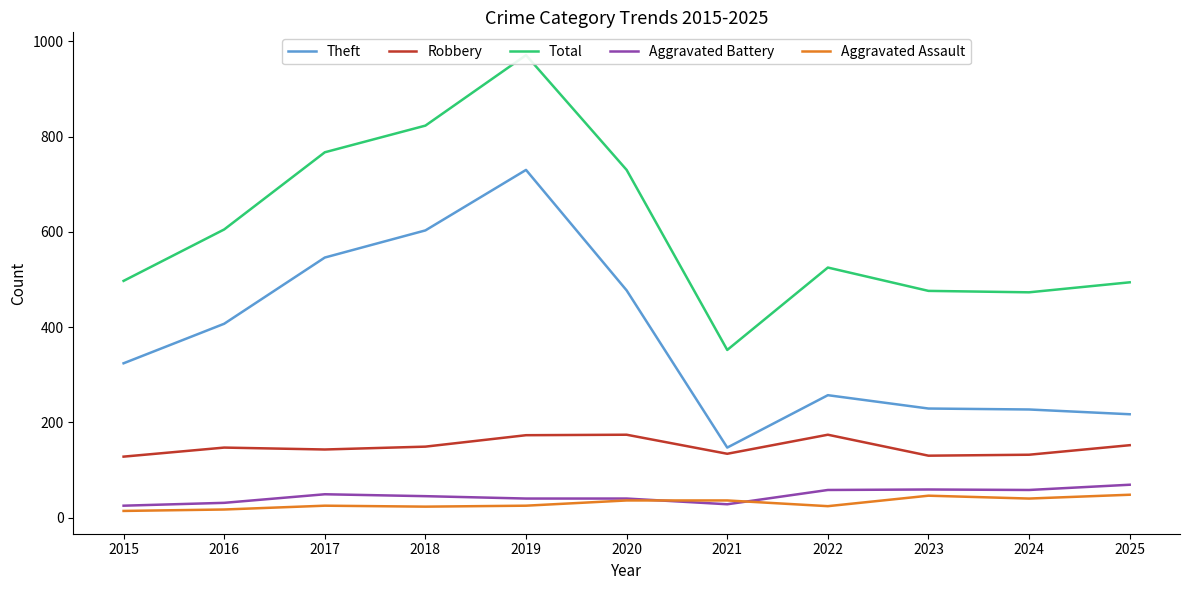

Which series has the largest range (max minus min)?

Total